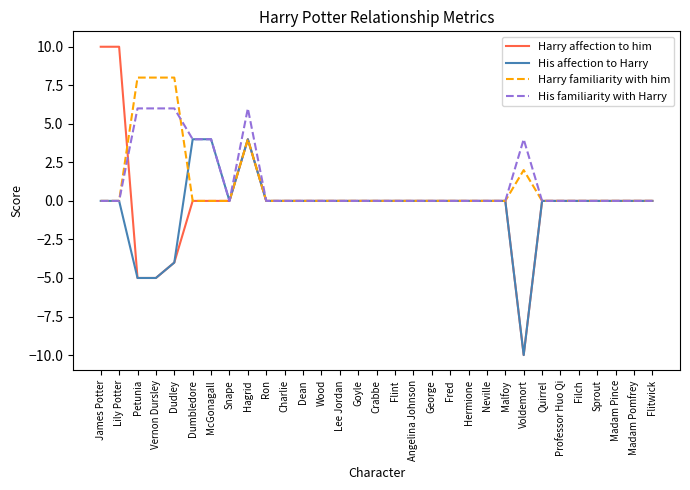

Reading left to right, transcribe all the data shown in this chart.

Harry affection to him: 10	10	-5	-5	-4	0	0	0	4	0	0	0	0	0	0	0	0	0	0	0	0	0	0	-10	0	0	0	0	0	0	0
His affection to Harry: 0	0	-5	-5	-4	4	4	0	4	0	0	0	0	0	0	0	0	0	0	0	0	0	0	-10	0	0	0	0	0	0	0
Harry familiarity with him: 0	0	8	8	8	0	0	0	4	0	0	0	0	0	0	0	0	0	0	0	0	0	0	2	0	0	0	0	0	0	0
His familiarity with Harry: 0	0	6	6	6	4	4	0	6	0	0	0	0	0	0	0	0	0	0	0	0	0	0	4	0	0	0	0	0	0	0